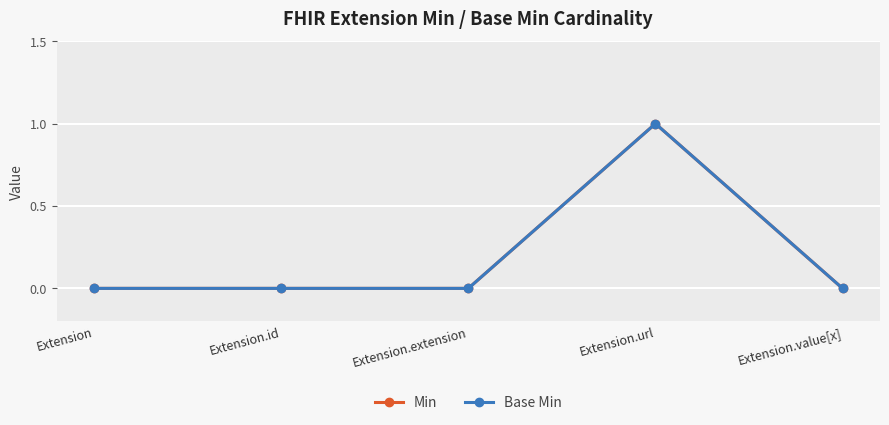

List the series in order of their peak value, lowest first.

Min, Base Min